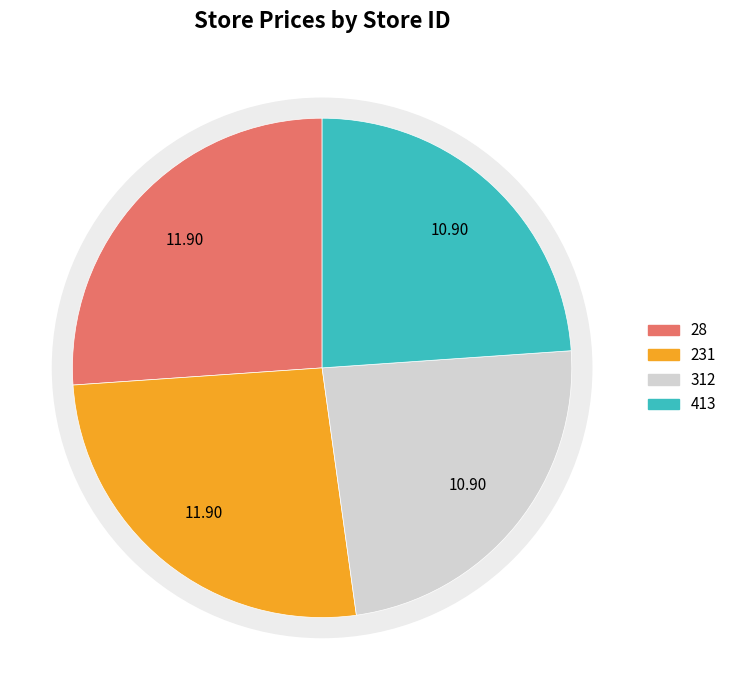

Which slice is the largest?

28